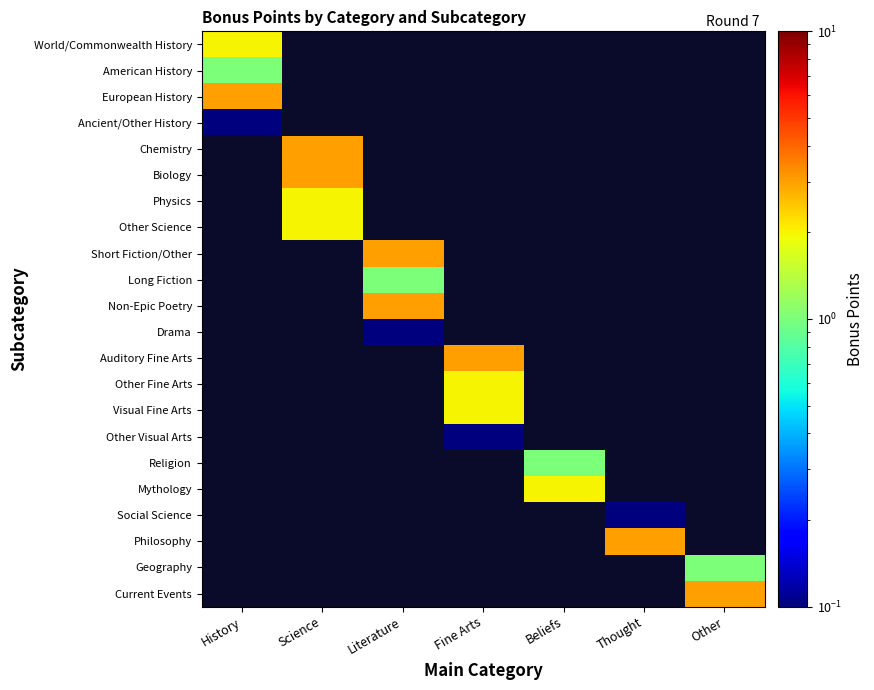

Which has a higher value, Beliefs or Literature?

Literature